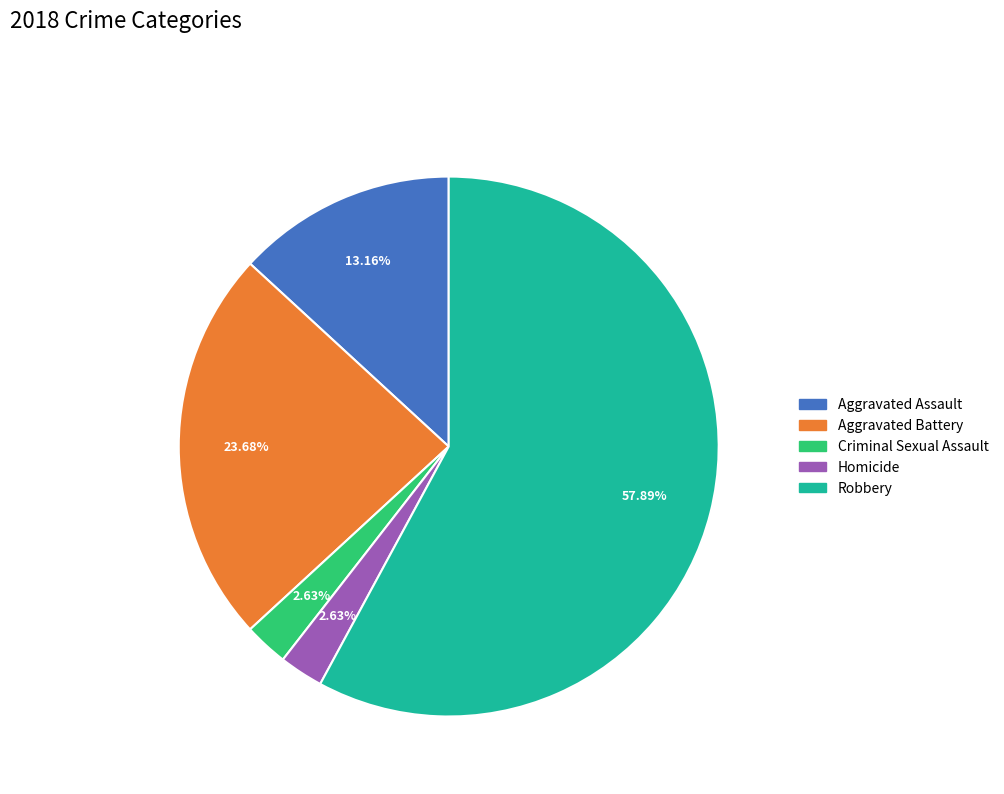

To the nearest percent, what is the difference between the largest and smallest slice percentages?

55%